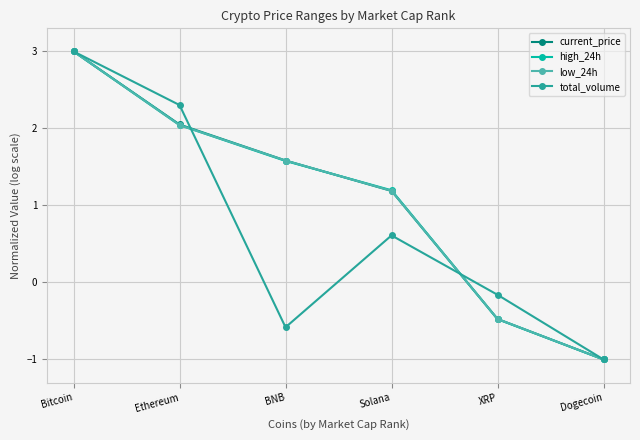

What is the value of the low_24h point at the 4th from the left?

1.2